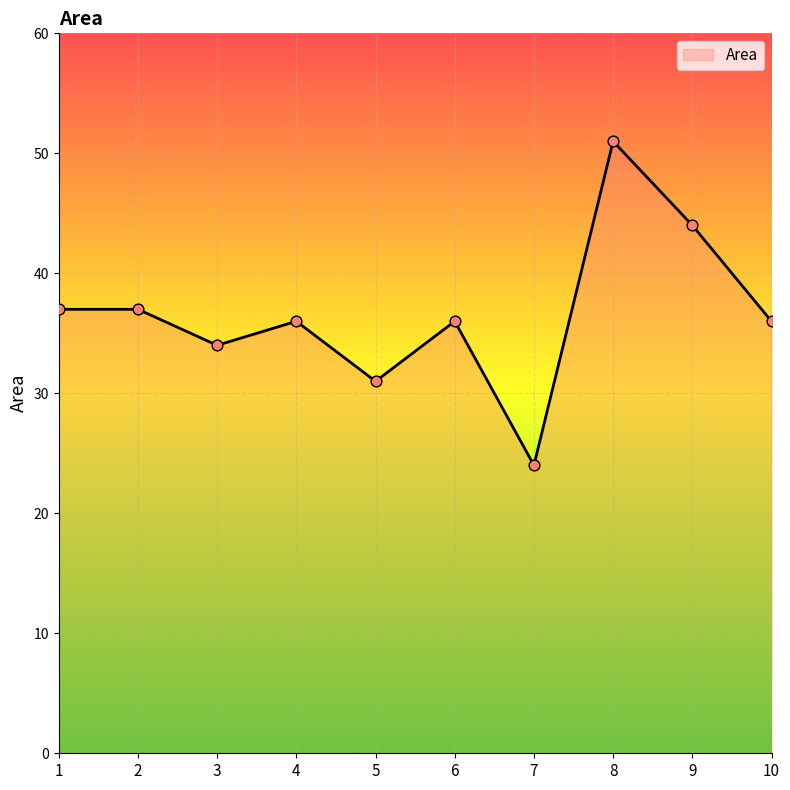

Approximately how many times larger is the value at 2 compared to 8?

0.7